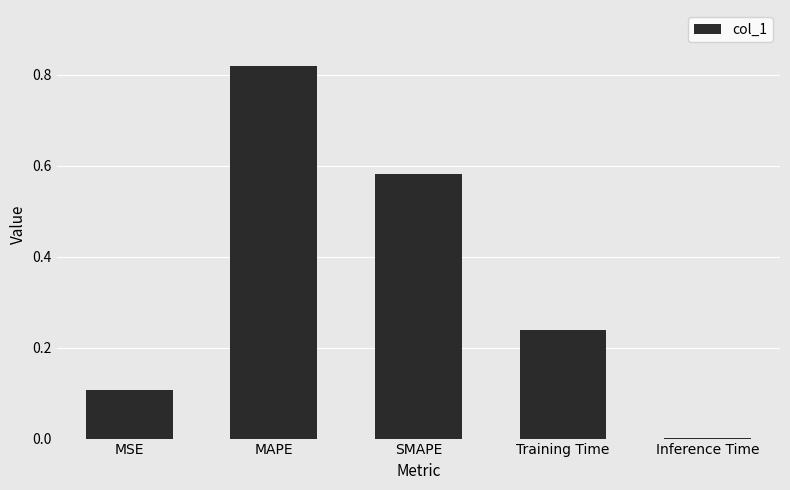

What is the sum of all values?

1.7